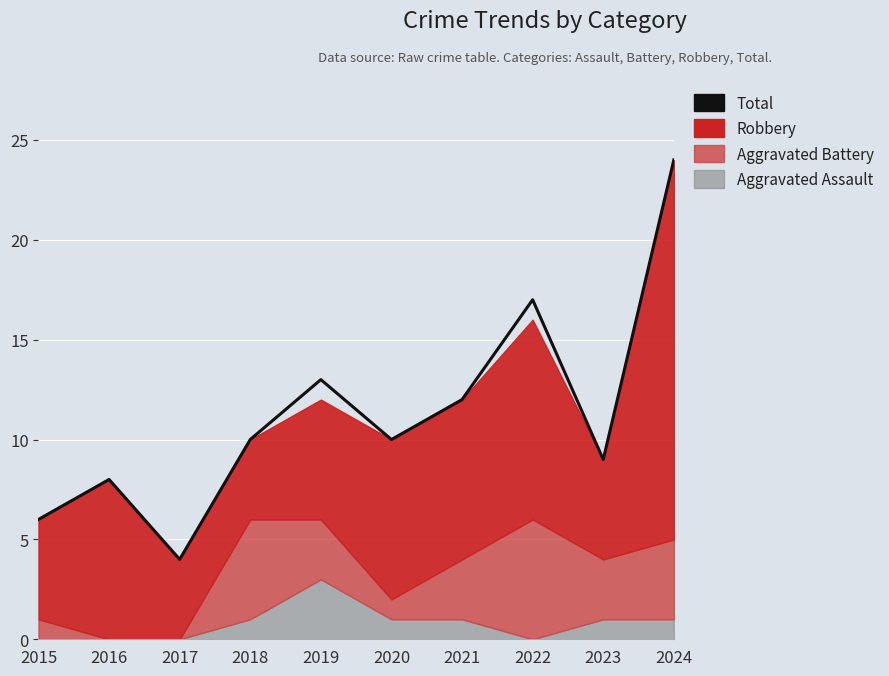

How many interior local peaks (higher than both neighbors) does the data have?

3